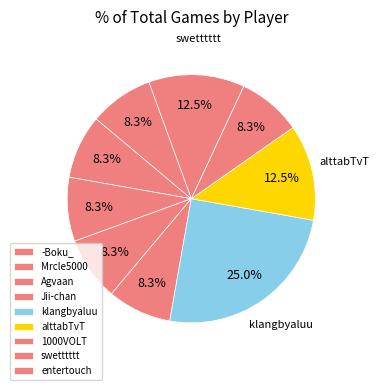

Between -Boku_ and swetttttt, which is larger?

swetttttt